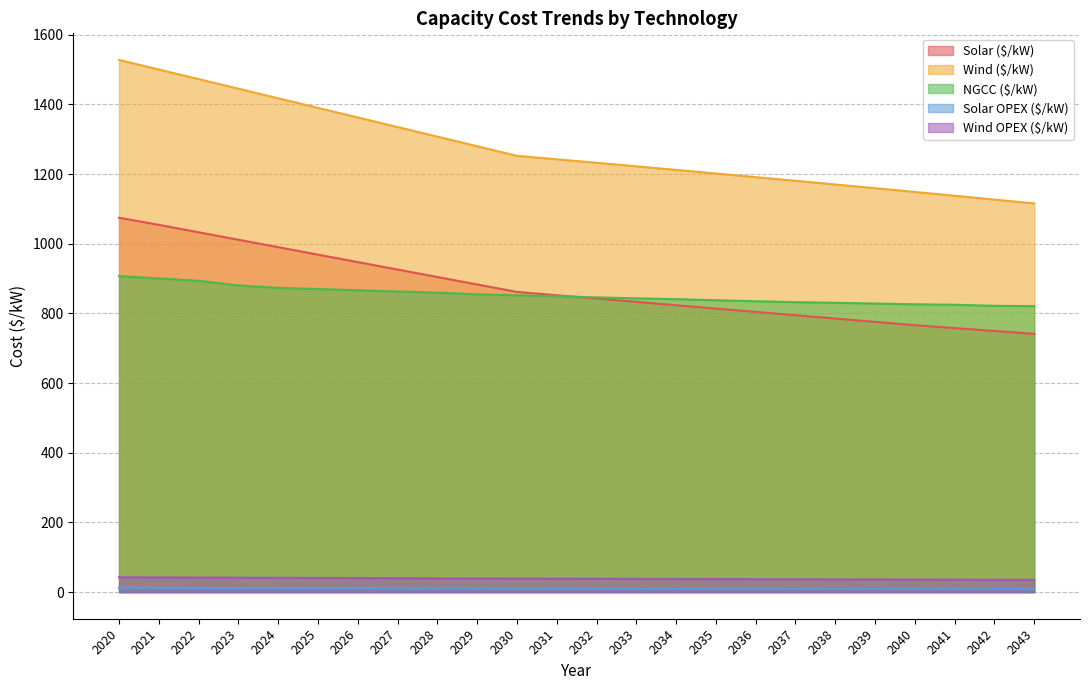

True or false: Wind OPEX ($/kW) and Solar ($/kW) cross at least once.

False